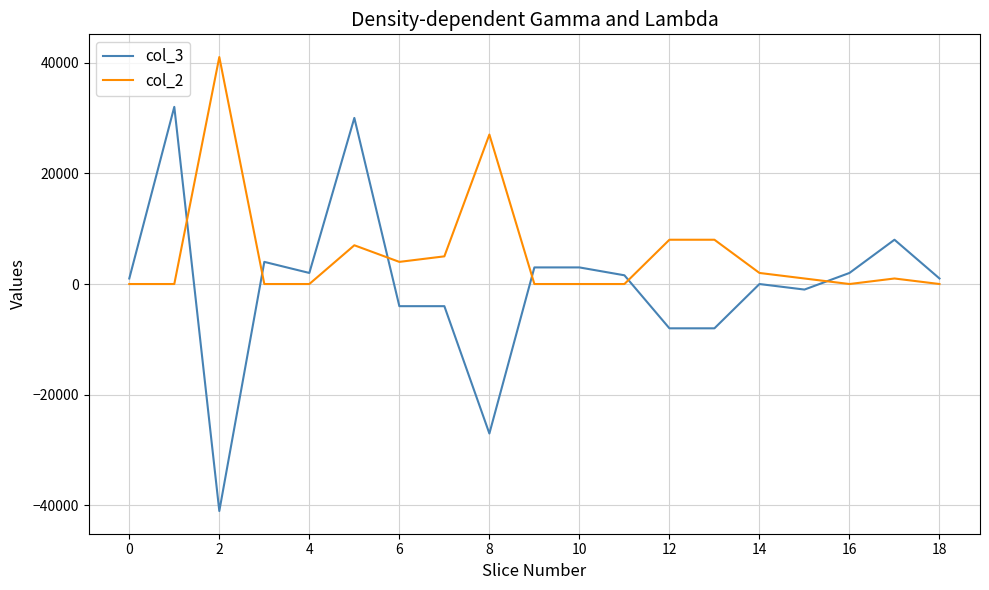

Rank the series by their average value, from highest to lowest.

col_2, col_3